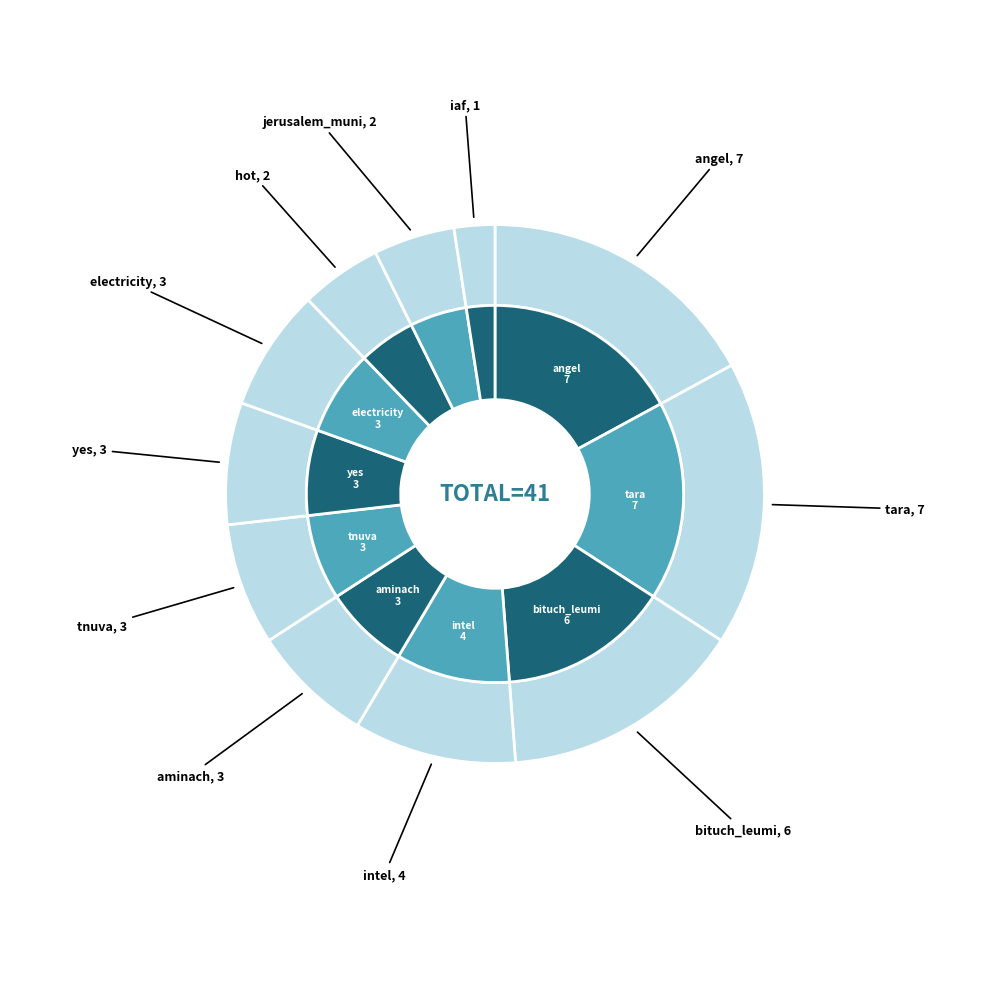

Does tara represent more than half of the total?

No